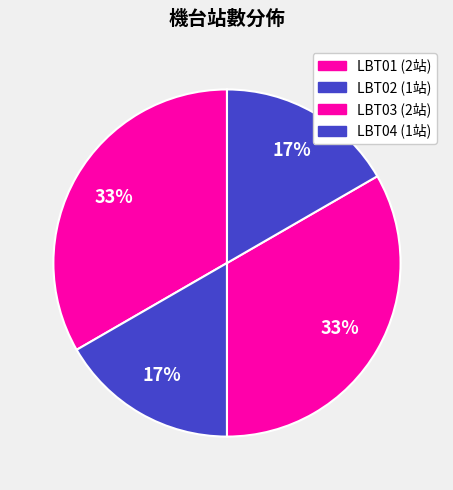

To the nearest percent, what is the difference between the largest and smallest slice percentages?

17%